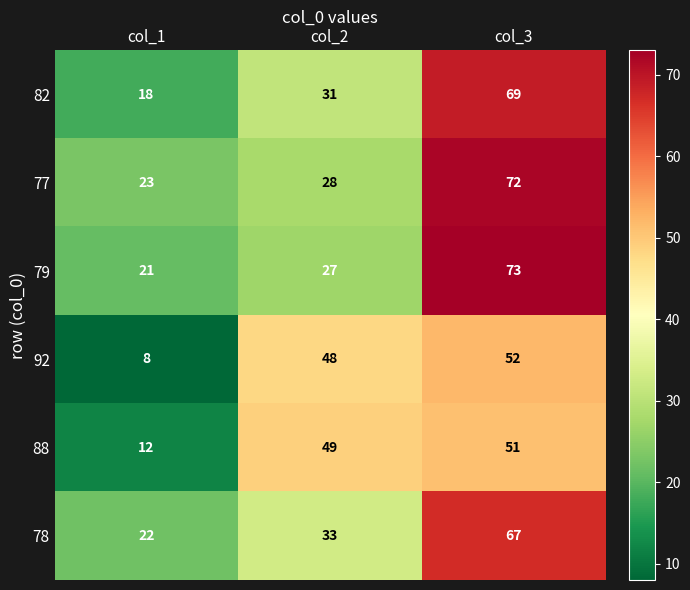

What is the greatest value displayed?

73